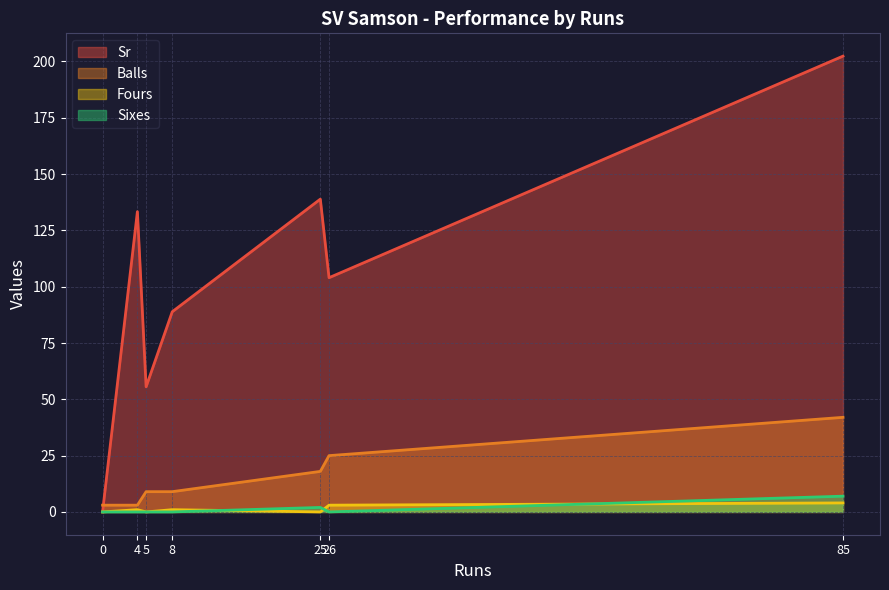

Reading left to right, list all the values displayed in this chart.

Sr: 25=138.9	4=133.3	8=88.9	85=202.4	0=0.0	26=104.0	5=55.5
Balls: 25=18.0	4=3.0	8=9.0	85=42.0	0=3.0	26=25.0	5=9.0
Fours: 25=0.0	4=1.0	8=1.0	85=4.0	0=0.0	26=3.0	5=0.0
Sixes: 25=2.0	4=0.0	8=0.0	85=7.0	0=0.0	26=0.0	5=0.0